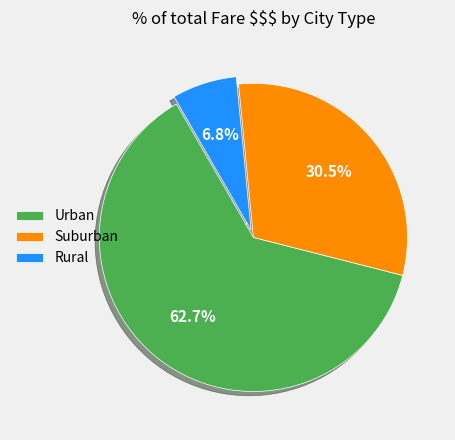

Is Urban the majority of the pie?

Yes